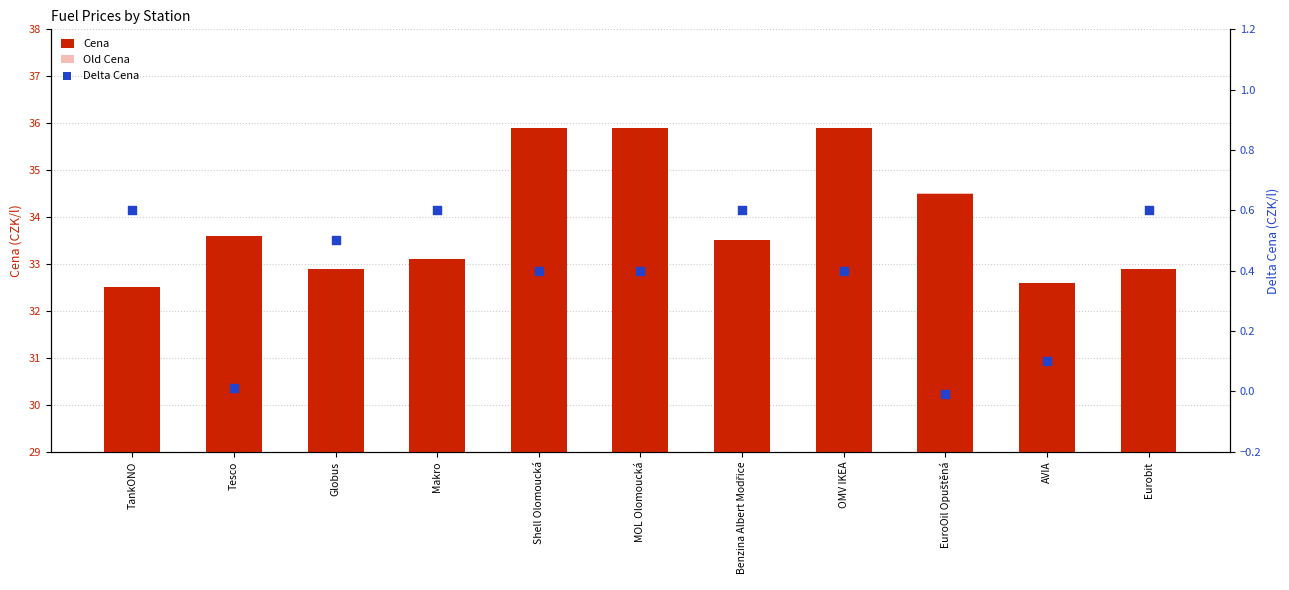

Is the value of Delta Cena at OMV IKEA greater than the value of Cena at Globus?

No